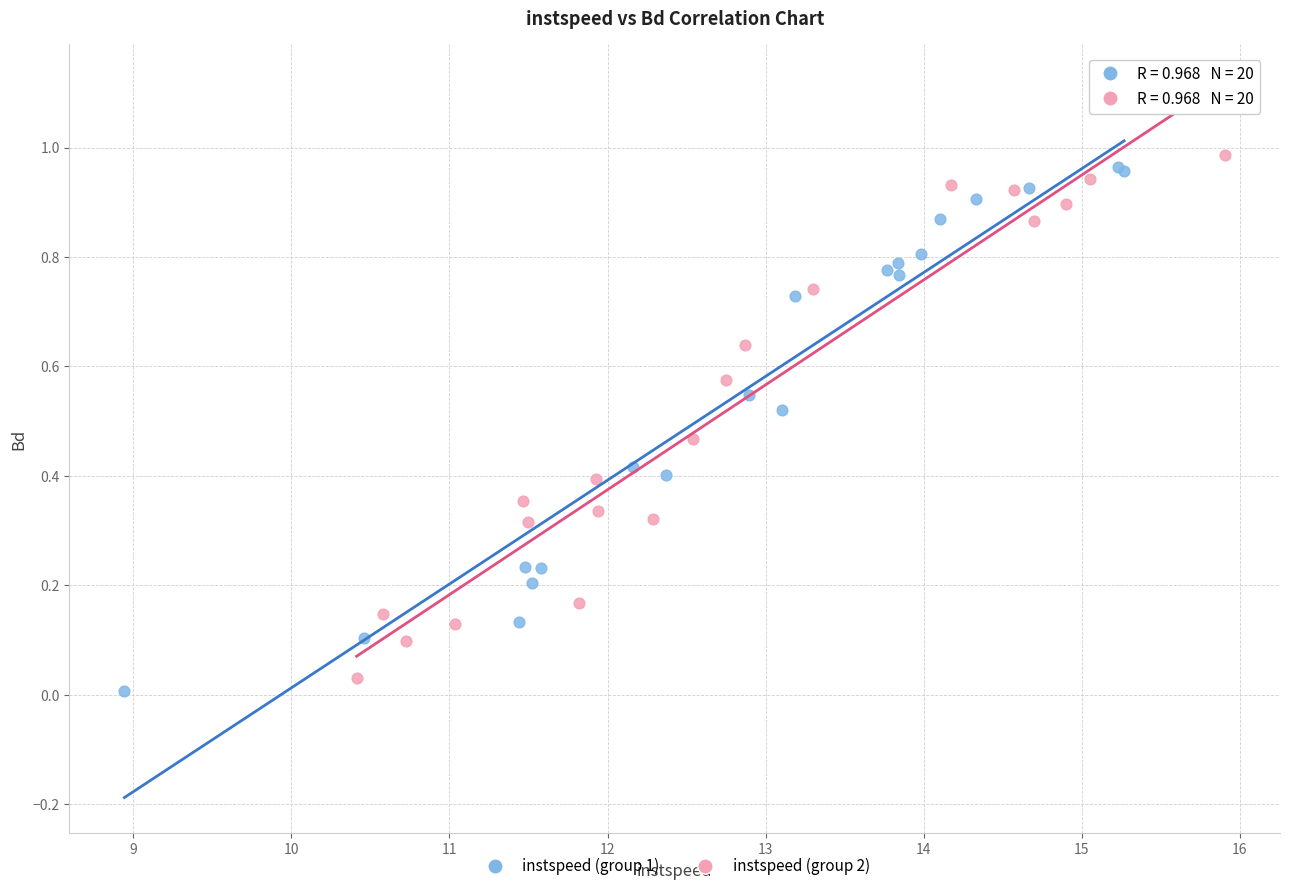

Which series contains the highest Y value?

instspeed (group 2)